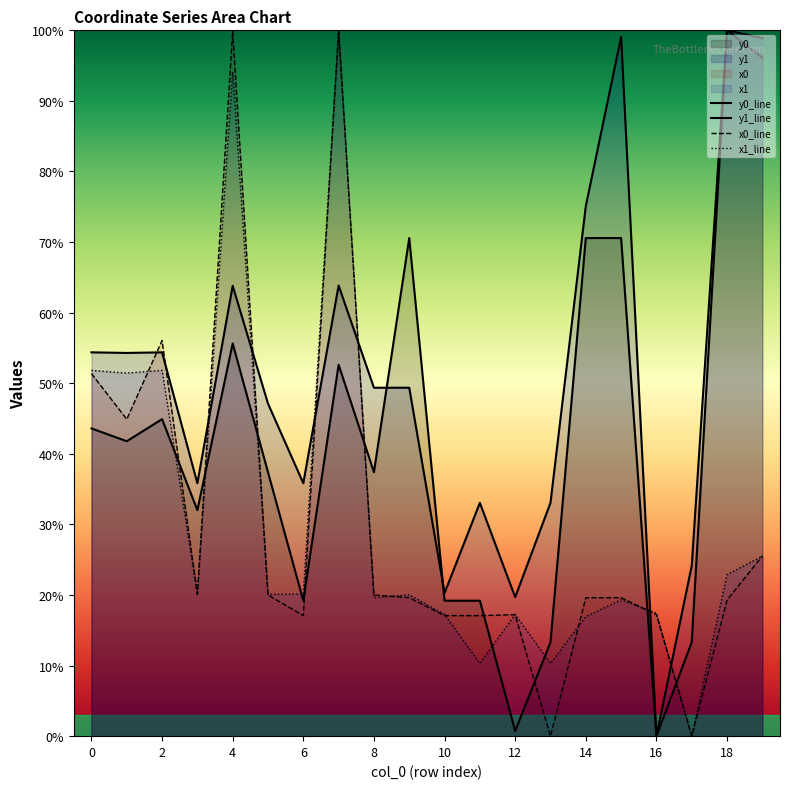

What is the value of the y1_line point at the 14th from the left?

33.1